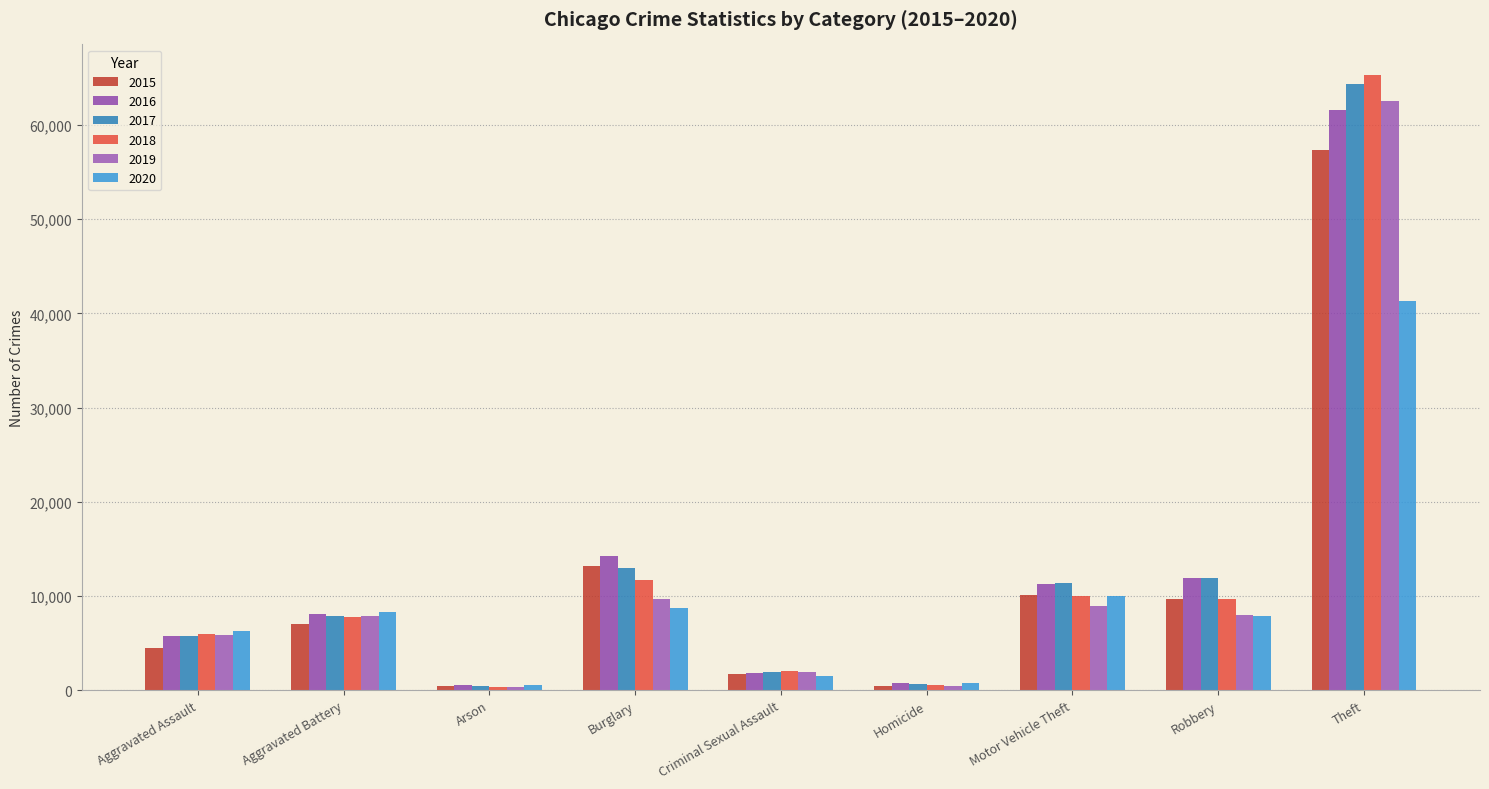

At Aggravated Assault, list the series in order from smallest to largest.

2015, 2016, 2017, 2019, 2018, 2020